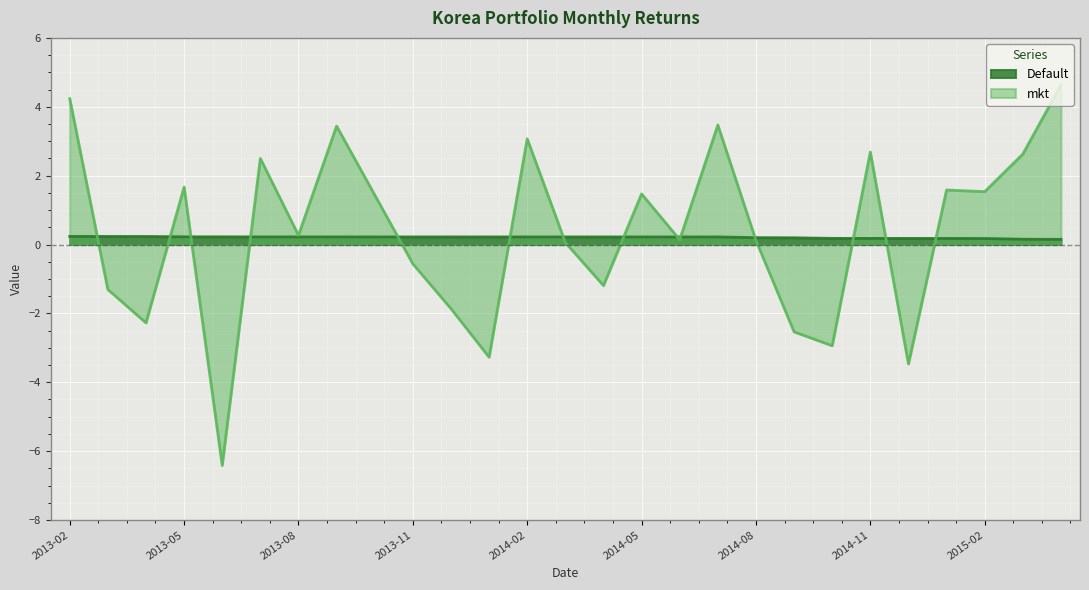

Which has a higher value, 2014-09-30 or 2014-03-31?

2014-03-31